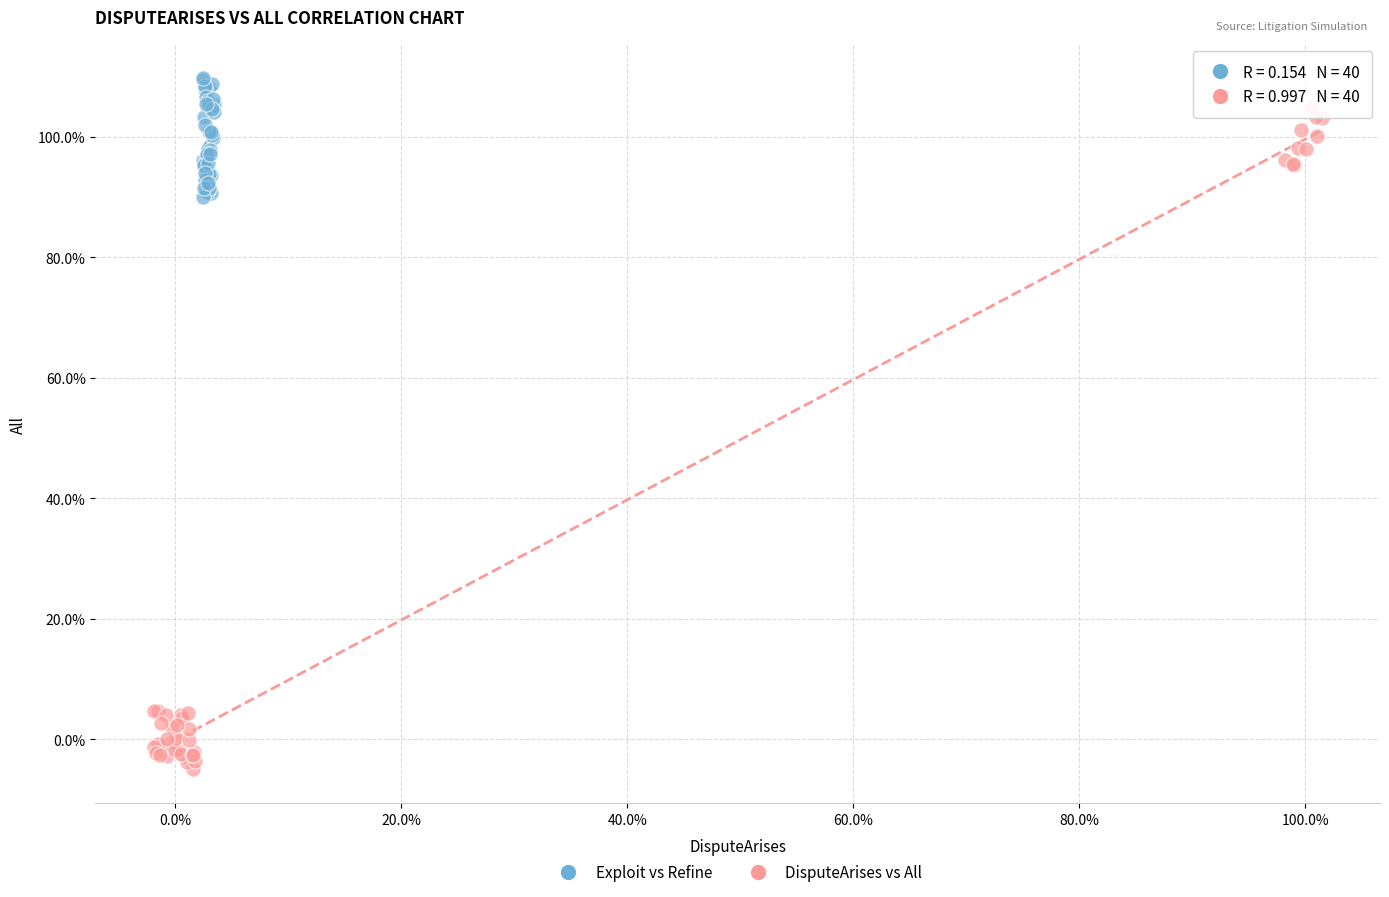

Which series reaches the maximum Y coordinate?

Exploit vs Refine